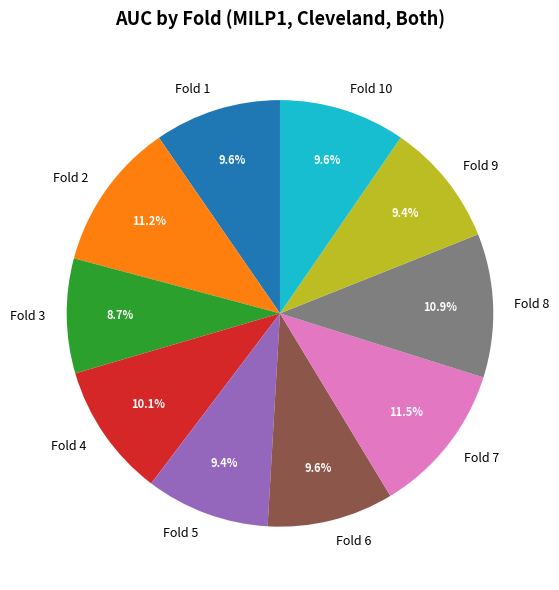

Does Fold 2 represent more than half of the total?

No